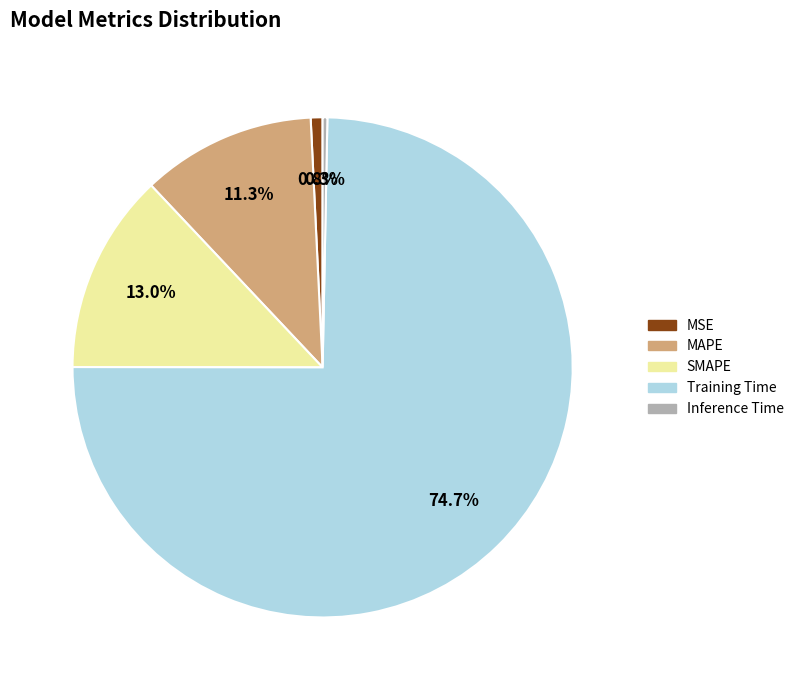

How many segments does this pie chart have?

5